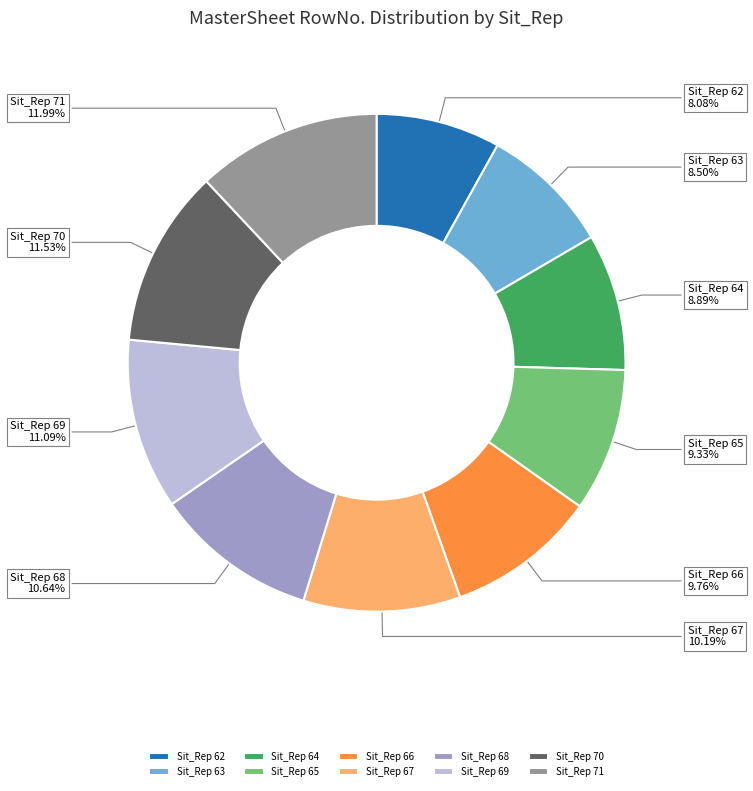

To the nearest percent, what is the average slice percentage?

10%